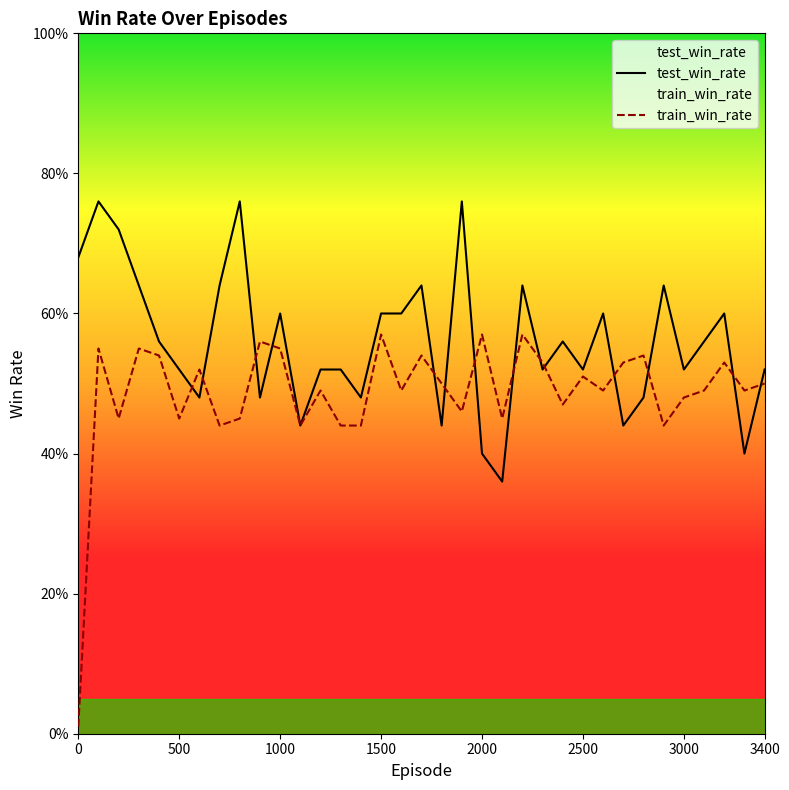

In test_win_rate, how many points are lower than both neighbors (excluding endpoints)?

11